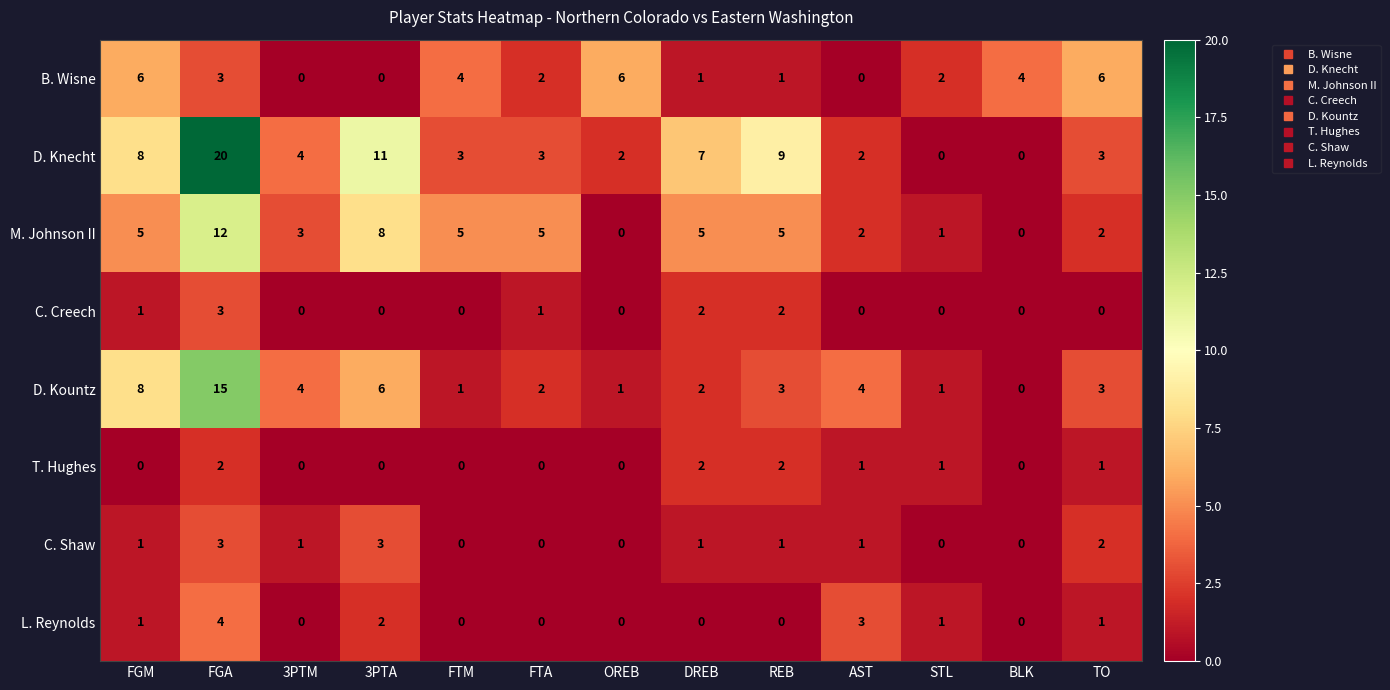

How many T. Hughes values are between 0 and 1?

10